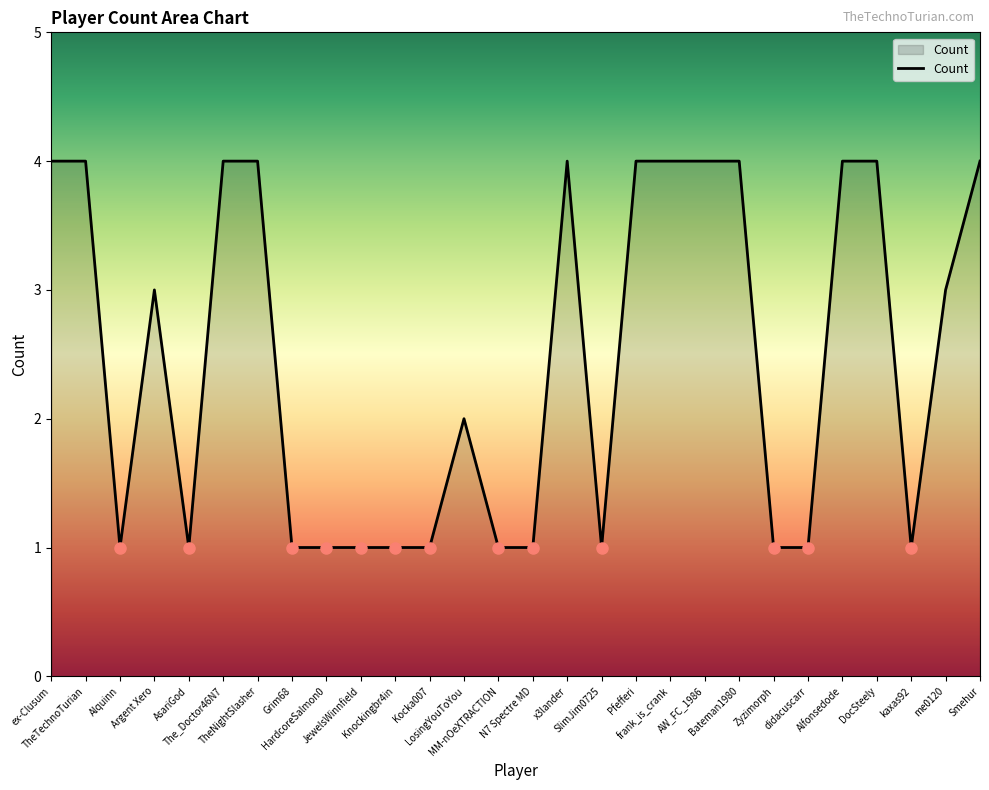

What is the greatest value displayed?

4